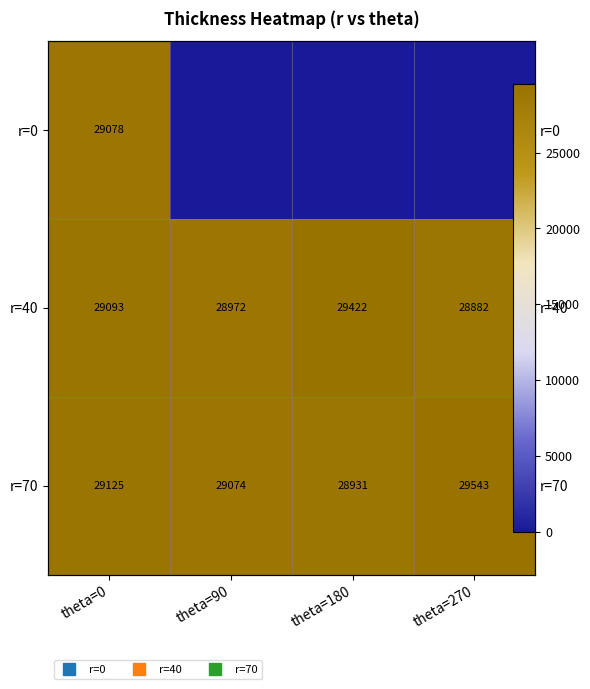

At theta=270, list the series in order from smallest to largest.

r=0, r=40, r=70